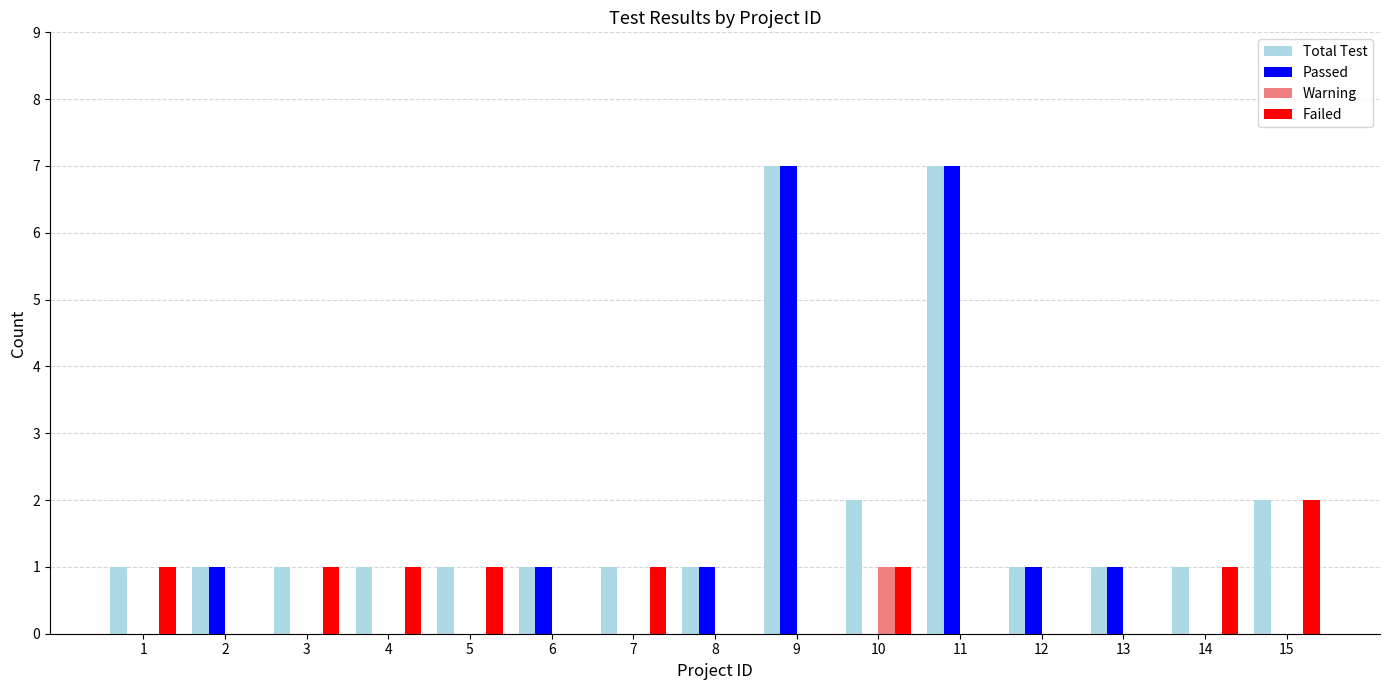

The value of Passed at 15 is 0. True or false?

True